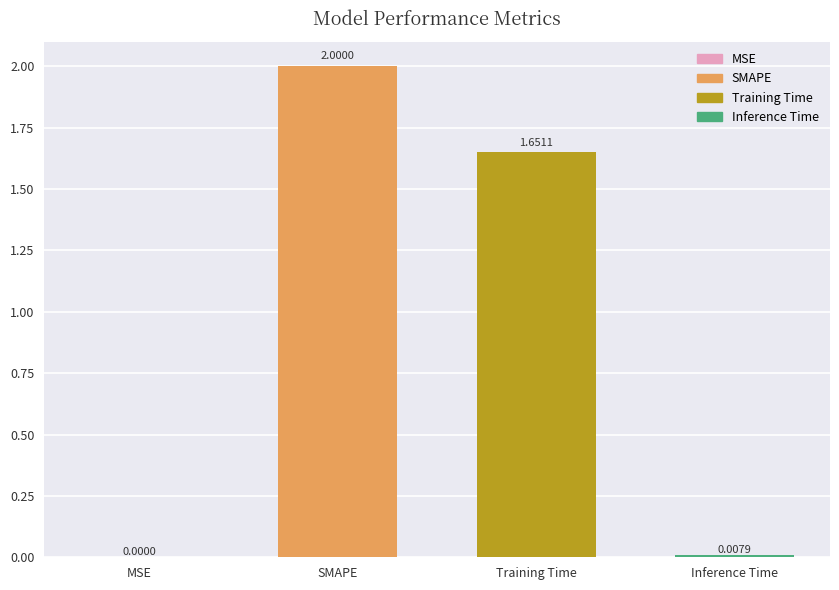

Does the chart contain stacked bars?

No